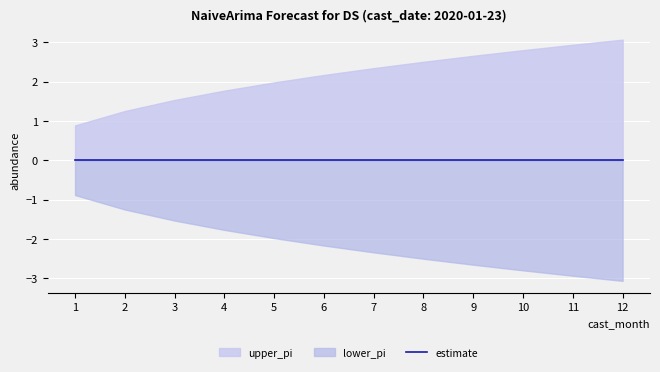

What is the value of the upper_pi point at the 11th from the left?

2.9